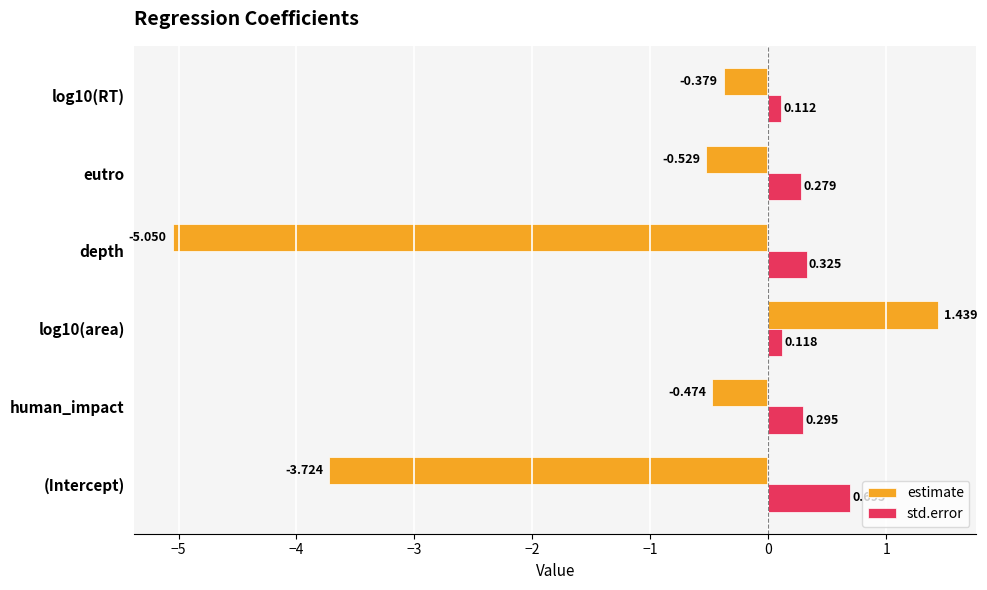

Which series has the widest spread of values?

estimate